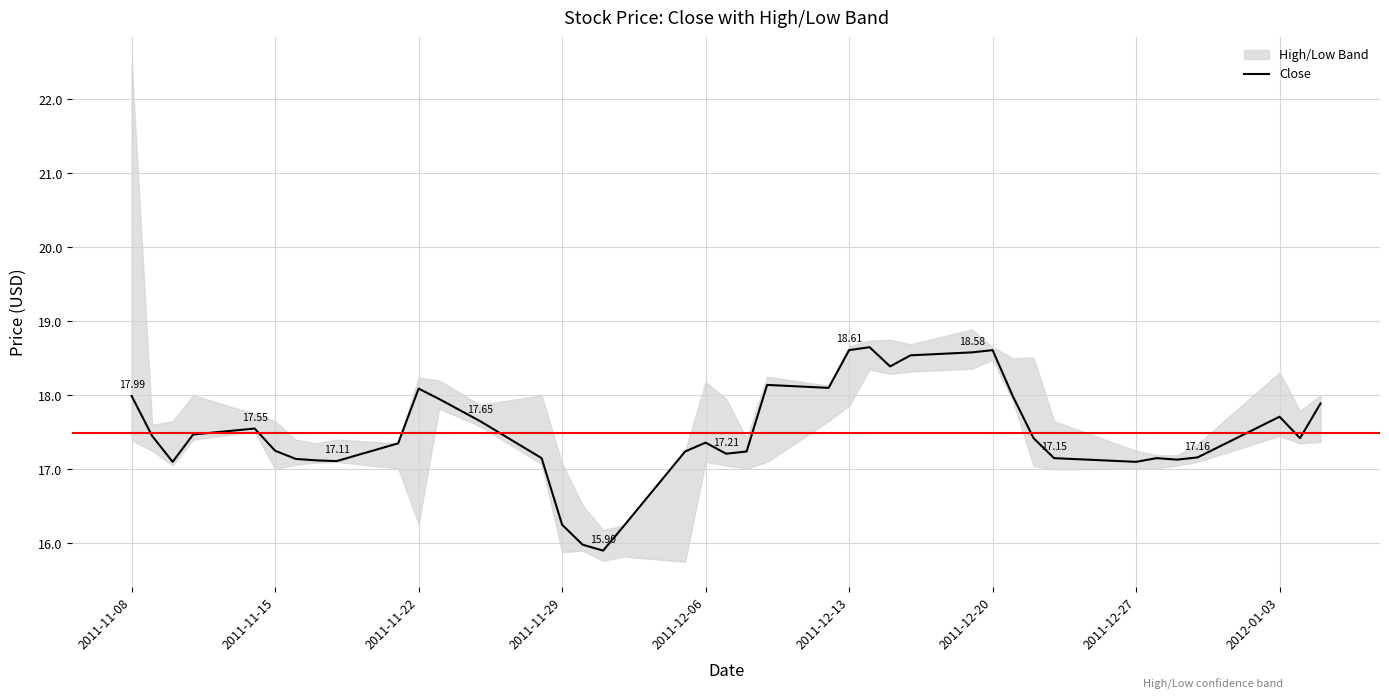

True or false: there are more than 1 points higher than both neighbors.

True